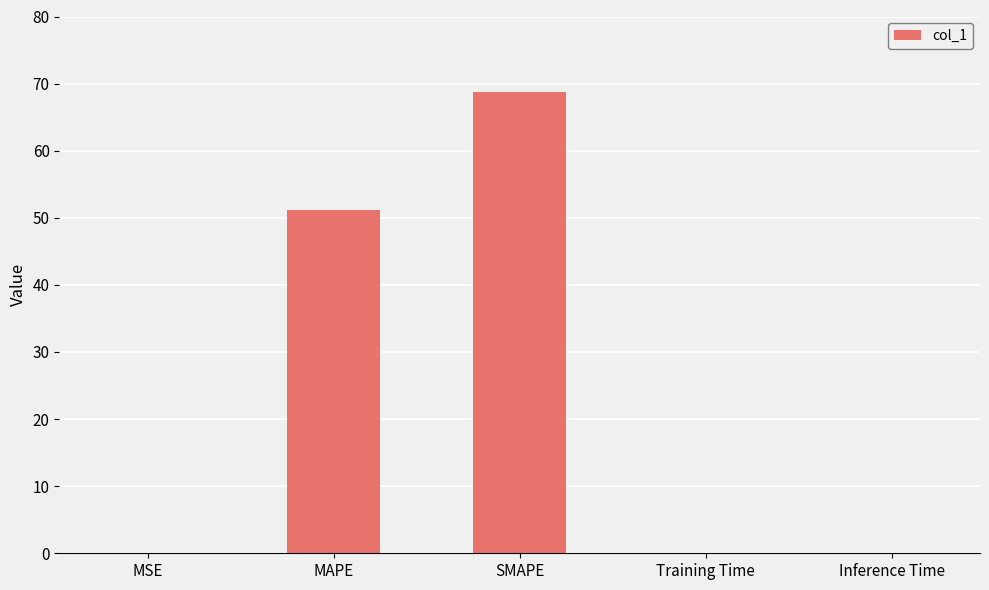

Which category has the highest value across all series?

SMAPE